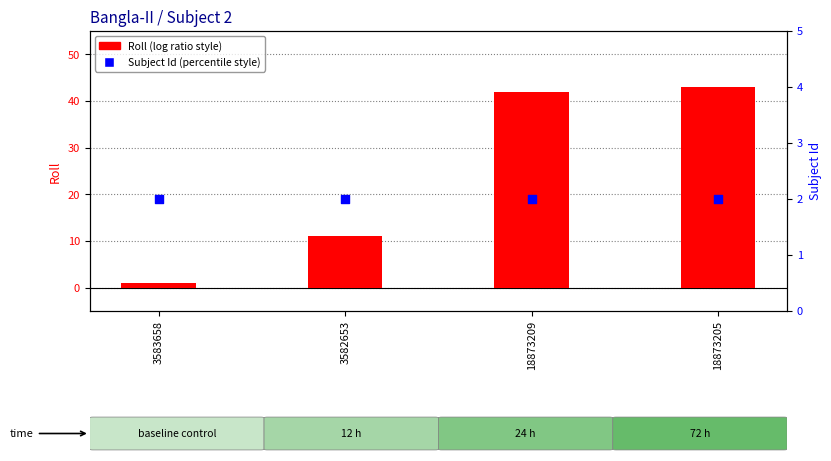

Which series contains the highest Y value?

Roll